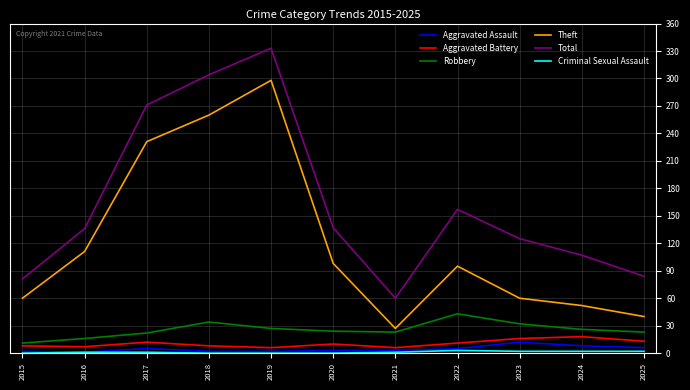

How many values in the Total series are below 136?

5